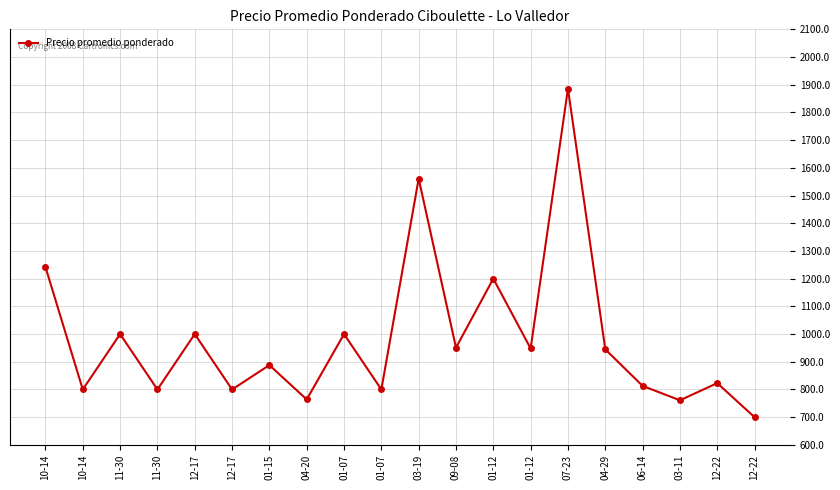

Between 12-22 and 07-23, which is larger?

07-23